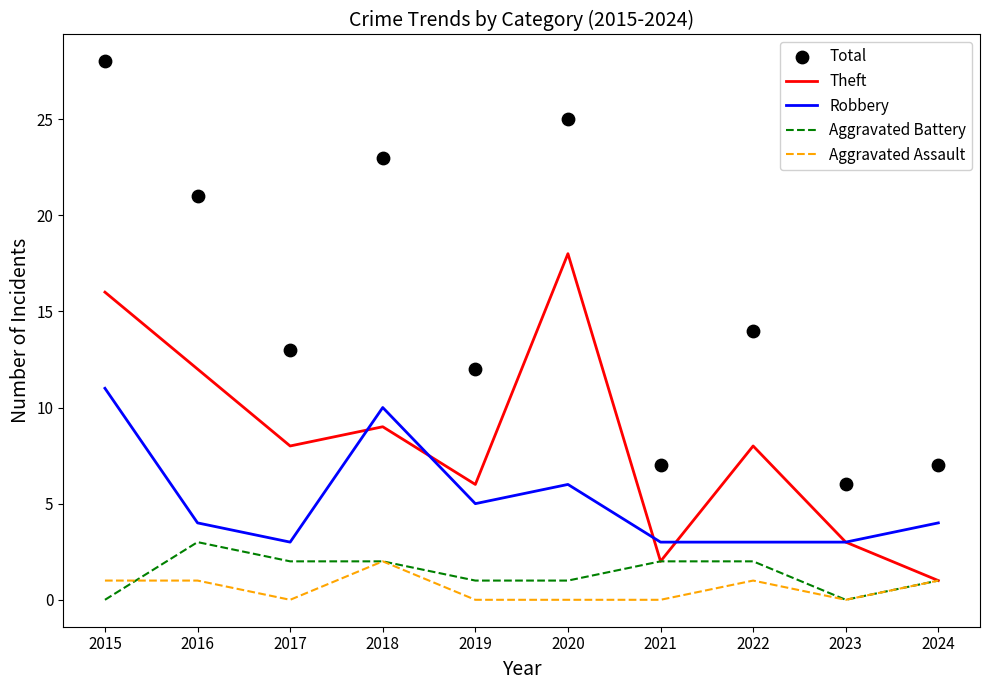

Is the value of Aggravated Assault at 2018 greater than the value of Total at 2021?

No